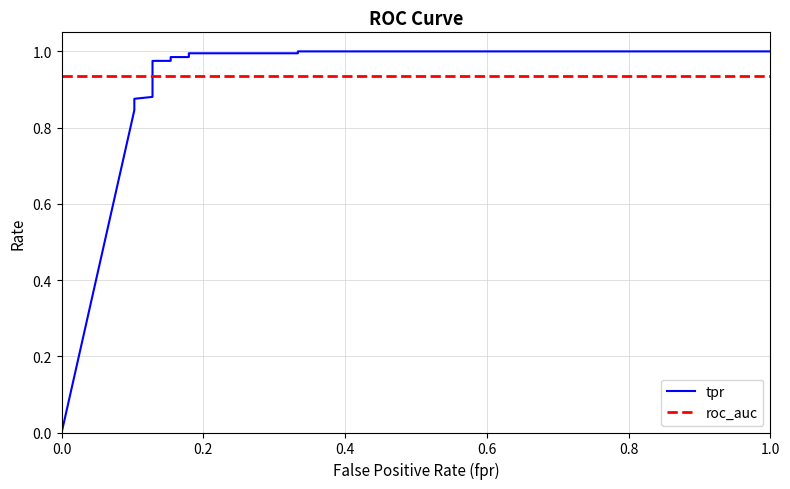

What are all the series names shown in the legend?

tpr, roc_auc